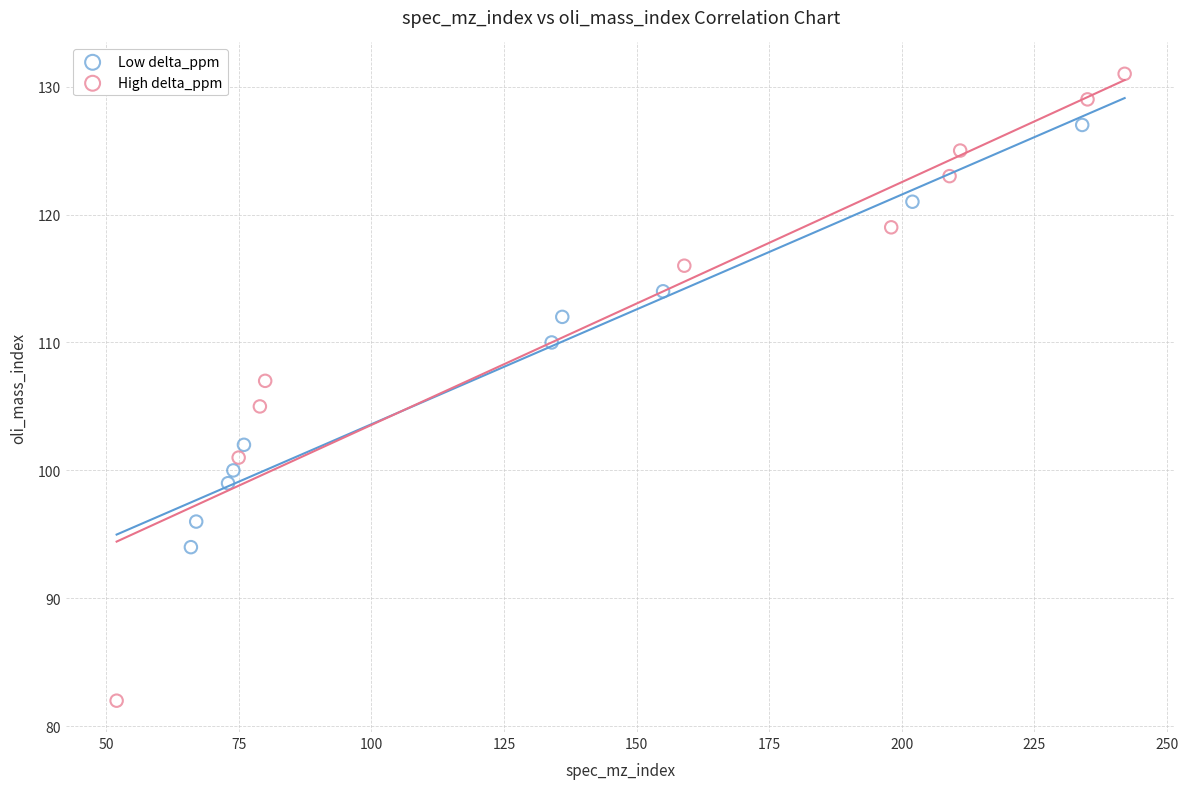

Which series contains the lowest Y value?

High delta_ppm